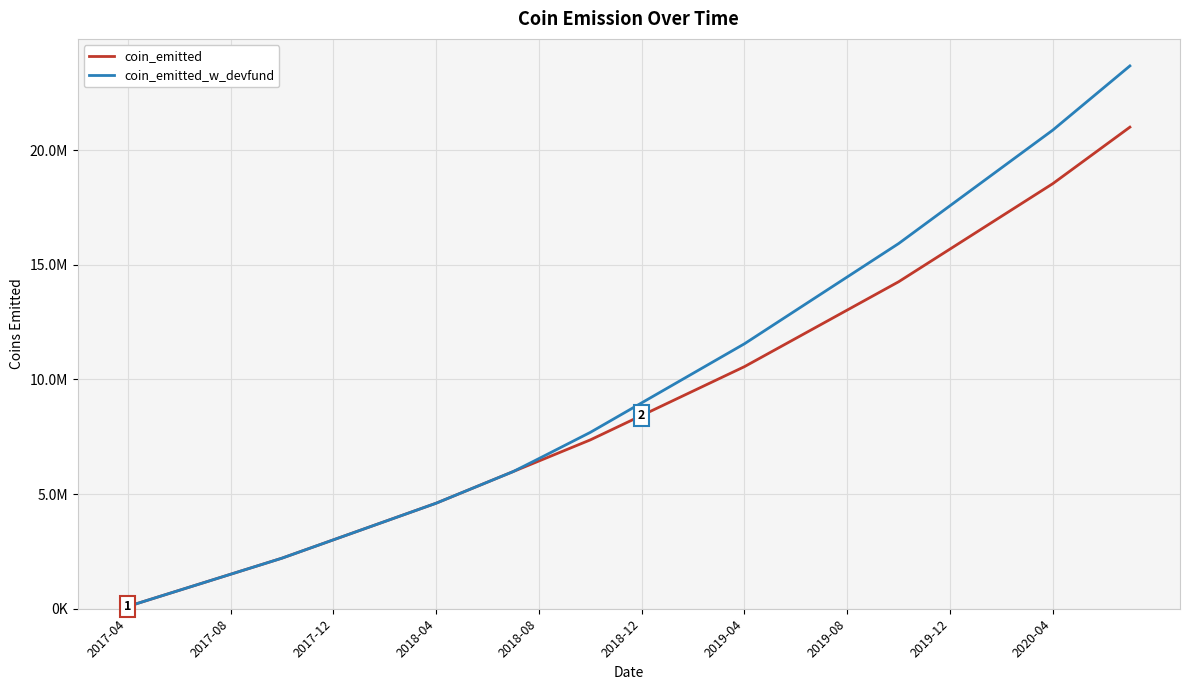

Is this an area chart (filled region under the line)?

No